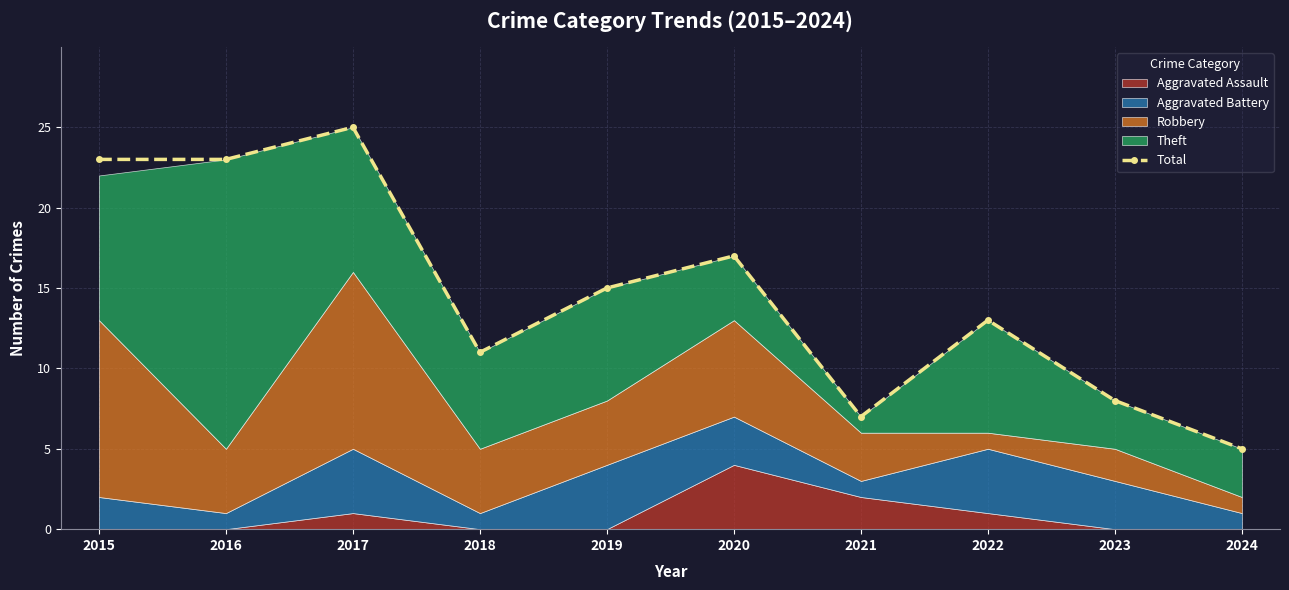

Reading left to right, transcribe all the data shown in this chart.

23	23	25	11	15	17	7	13	8	5